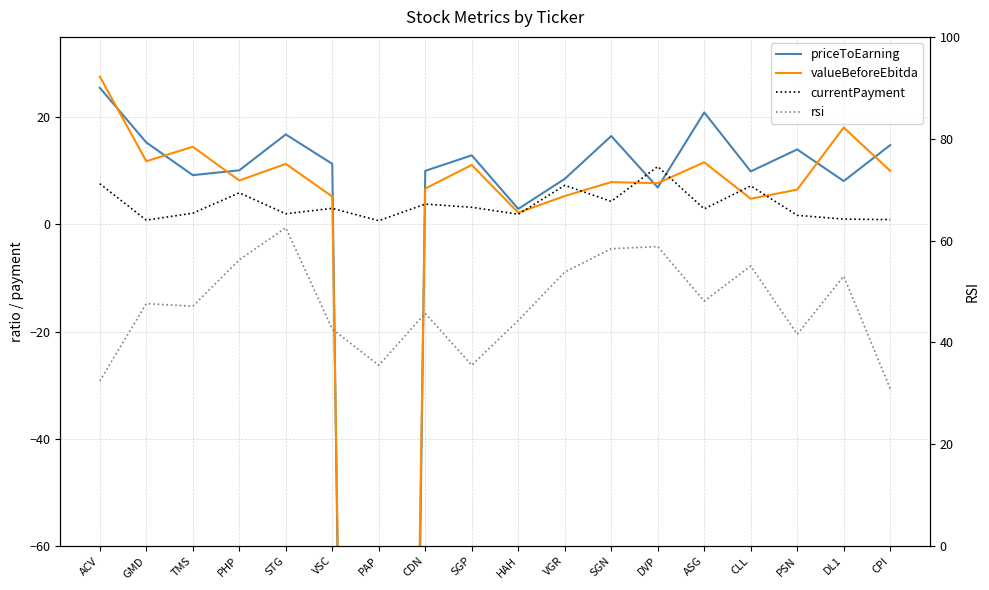

Rank the categories by rsi value from lowest to highest.

CPI, ACV, PAP, SGP, PSN, VSC, HAH, CDN, TMS, GMD, ASG, DL1, VGR, CLL, PHP, SGN, DVP, STG